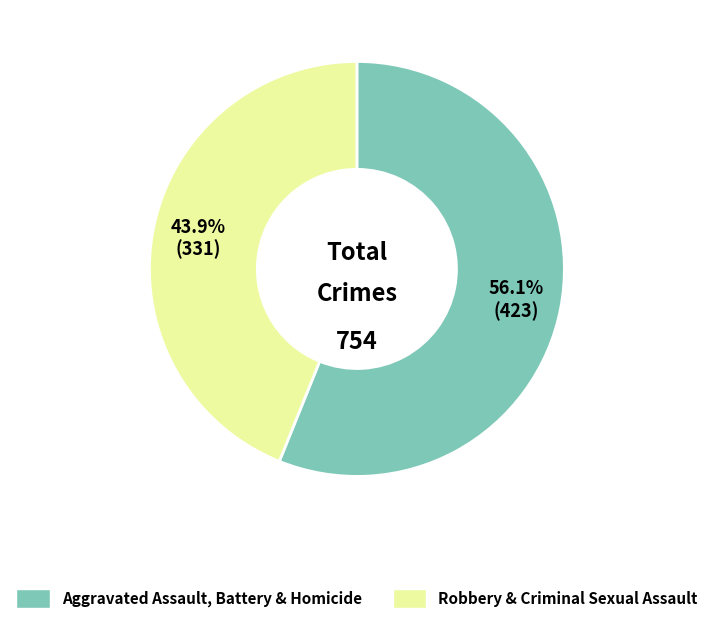

Does any single category account for the majority?

Yes